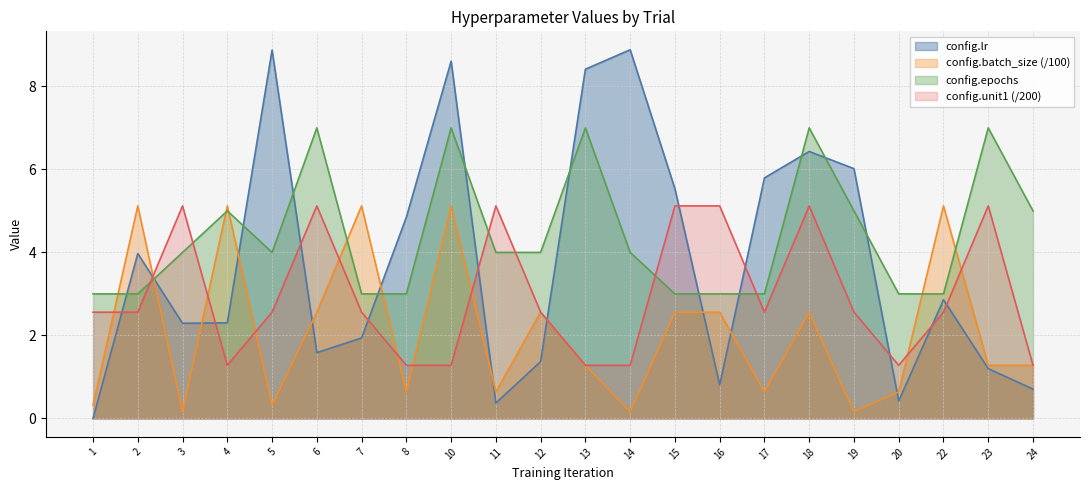

Reading left to right, list all the values displayed in this chart.

config.lr: 1=0.0	2=4.0	3=2.3	4=2.3	5=8.9	6=1.6	7=1.9	8=4.8	10=8.6	11=0.4	12=1.4	13=8.4	14=8.9	15=5.5	16=0.8	17=5.8	18=6.4	19=6.0	20=0.4	22=2.9	23=1.2	24=0.7
config.batch_size: 1=0.3	2=5.1	3=0.2	4=5.1	5=0.3	6=2.6	7=5.1	8=0.6	10=5.1	11=0.6	12=2.6	13=1.3	14=0.2	15=2.6	16=2.6	17=0.6	18=2.6	19=0.2	20=0.6	22=5.1	23=1.3	24=1.3
config.epochs: 1=3.0	2=3.0	3=4.0	4=5.0	5=4.0	6=7.0	7=3.0	8=3.0	10=7.0	11=4.0	12=4.0	13=7.0	14=4.0	15=3.0	16=3.0	17=3.0	18=7.0	19=5.0	20=3.0	22=3.0	23=7.0	24=5.0
config.unit1: 1=2.6	2=2.6	3=5.1	4=1.3	5=2.6	6=5.1	7=2.6	8=1.3	10=1.3	11=5.1	12=2.6	13=1.3	14=1.3	15=5.1	16=5.1	17=2.6	18=5.1	19=2.6	20=1.3	22=2.6	23=5.1	24=1.3